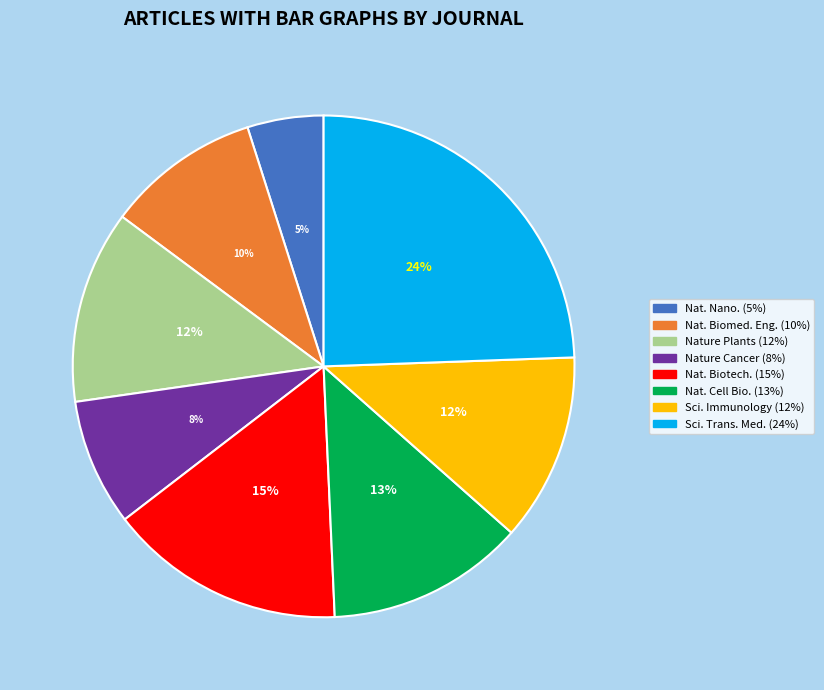

Is there any slice that represents more than half of the pie?

No